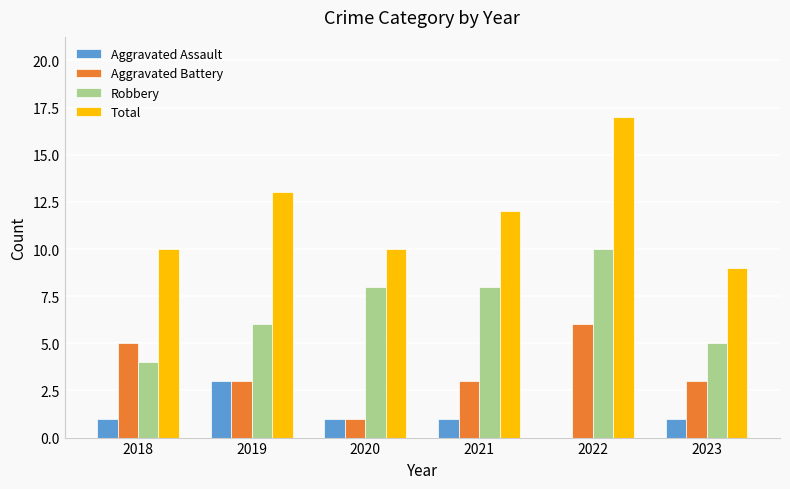

Which category has the highest value in the Robbery series?

2022